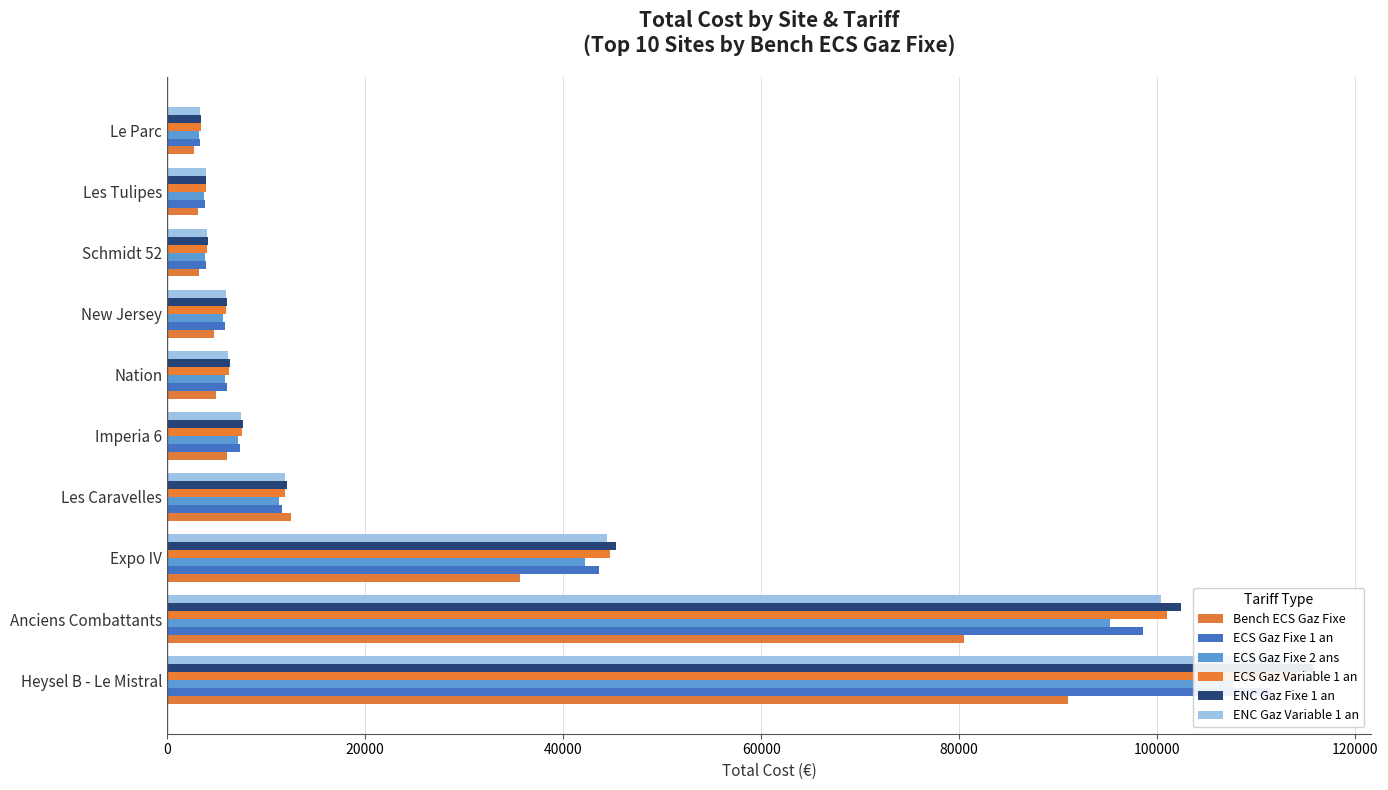

How many bars are there in total?

60